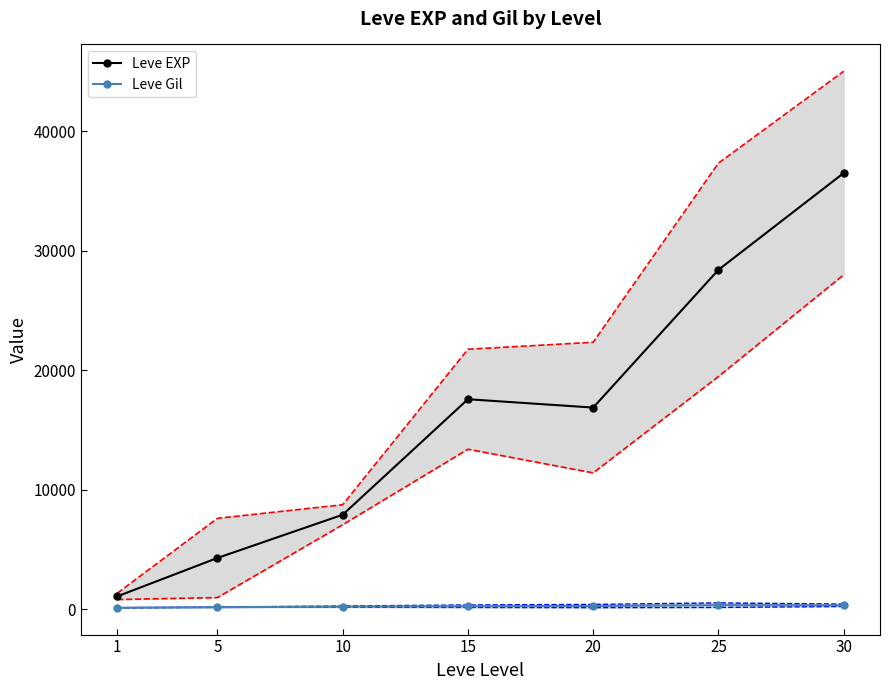

Which has a higher value, 30 or 20?

30